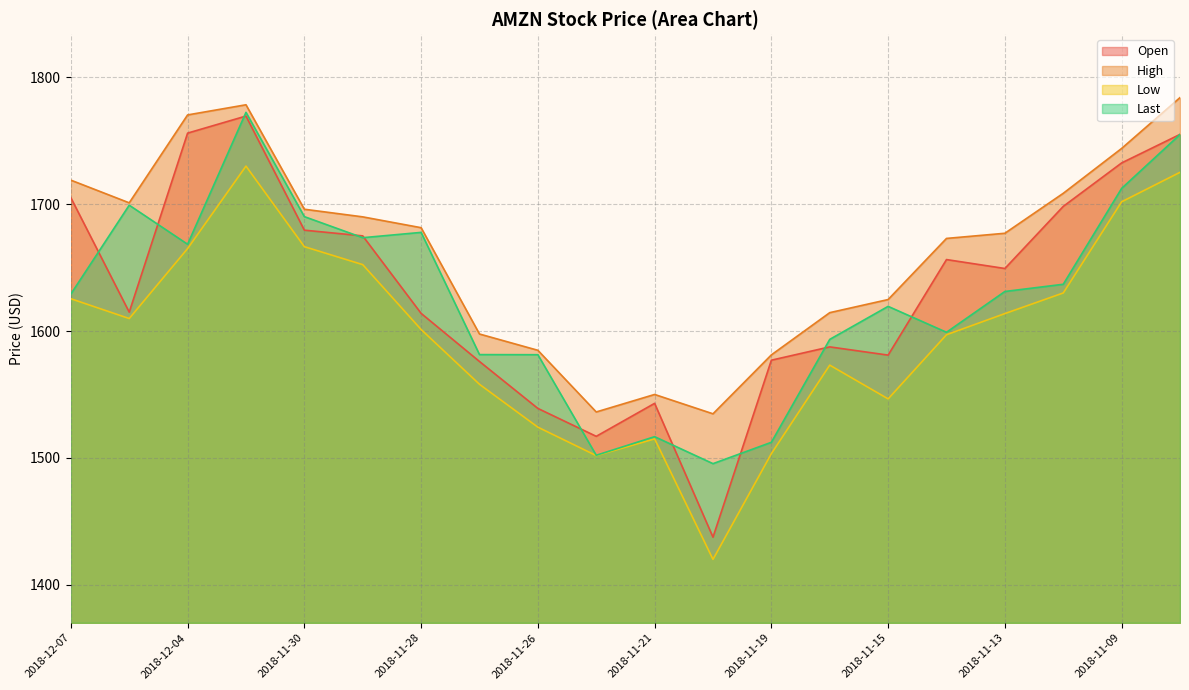

The value of High at 2018-12-06 is 1701.0. True or false?

True